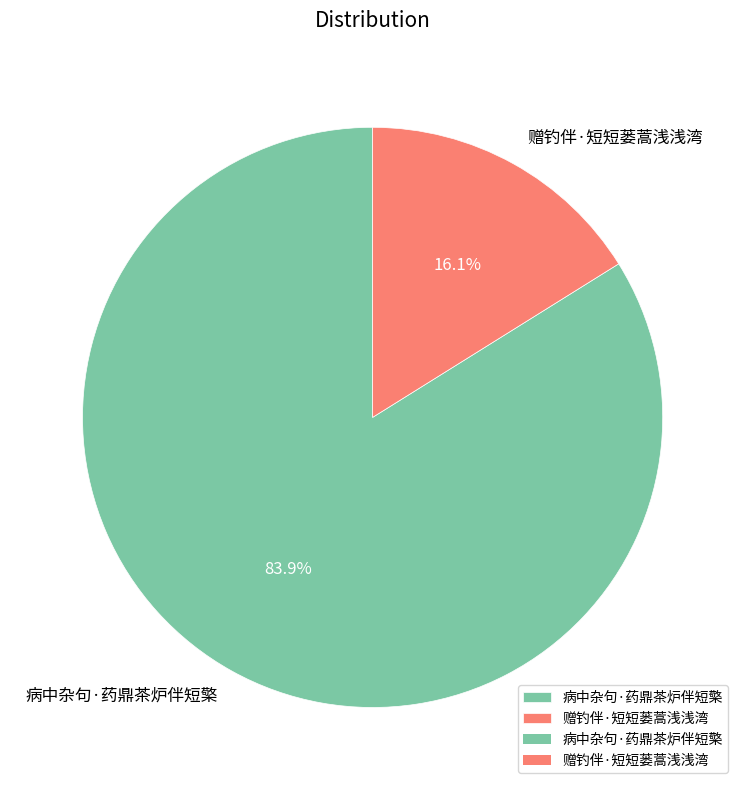

Which slice is the largest?

病中杂句·药鼎茶炉伴短檠